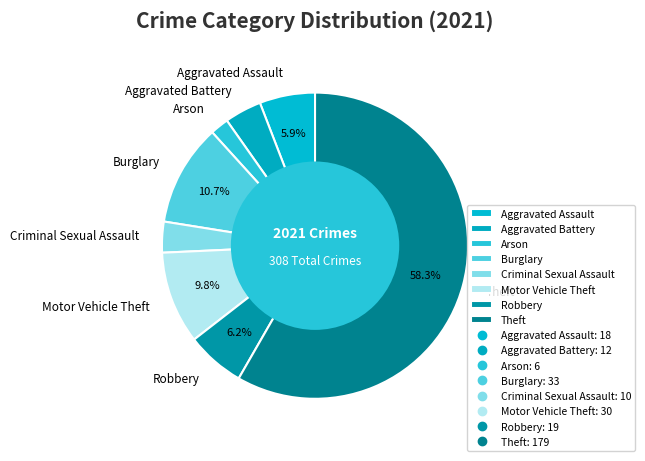

What is the ratio of the value at Motor Vehicle Theft to the value at Theft?

0.2